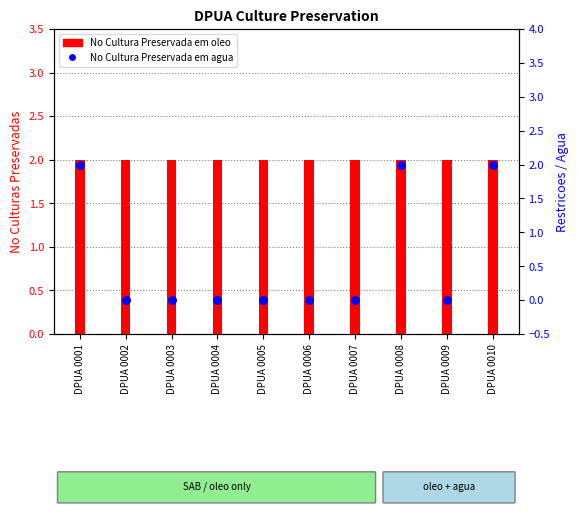

Is the value of No Cultura Preservada em agua at DPUA 0004 greater than the value of No Cultura Preservada em oleo at DPUA 0004?

No